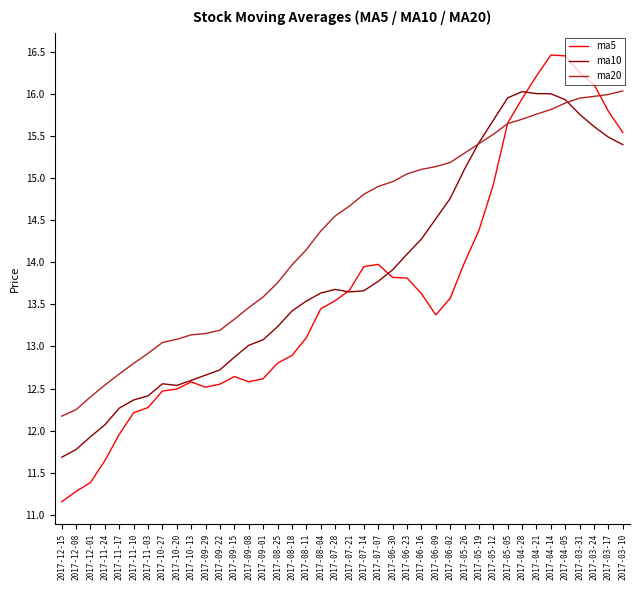

What position from the left is 2017-10-27?

8